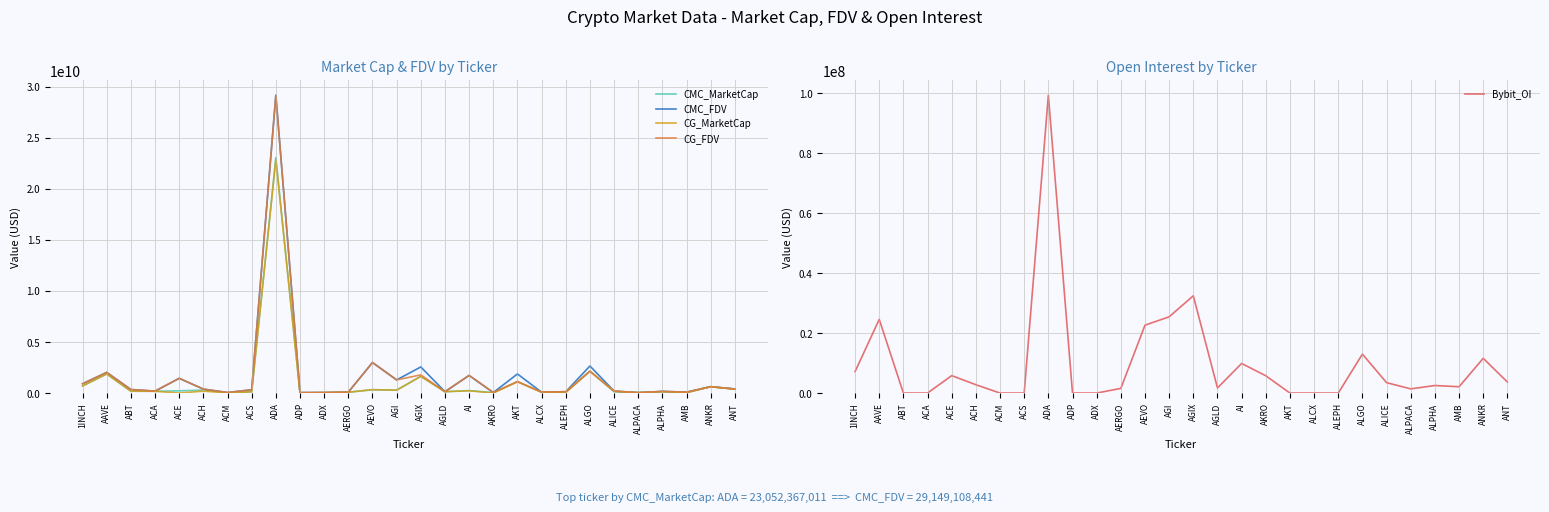

At which category does CG_MarketCap reach its first local valley?

ACE